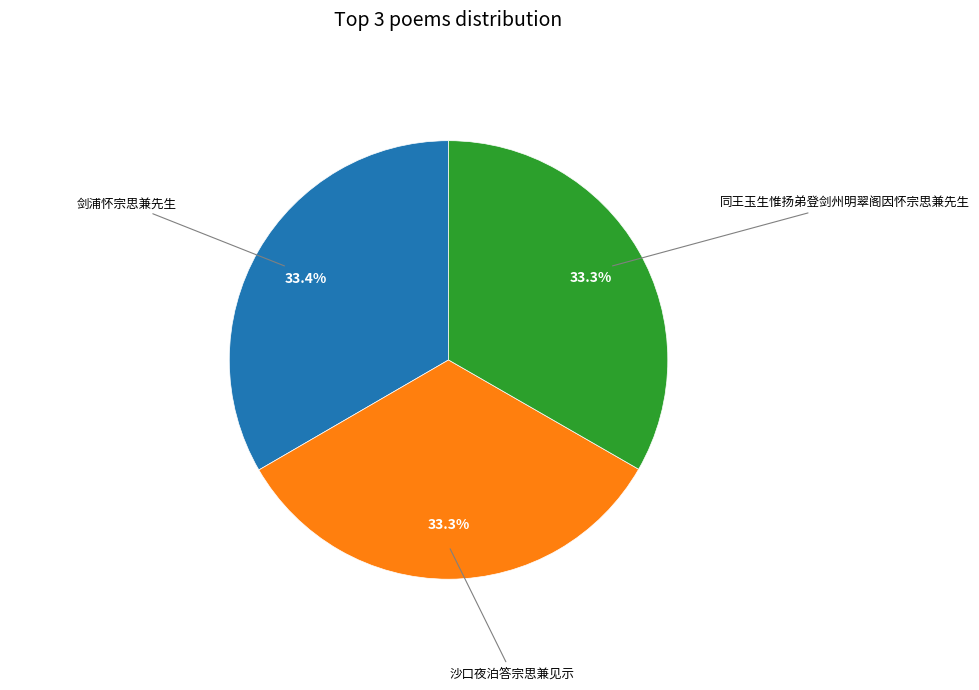

Combined, do 剑浦怀宗思兼先生 and 沙口夜泊答宗思兼见示 account for over 50%?

Yes